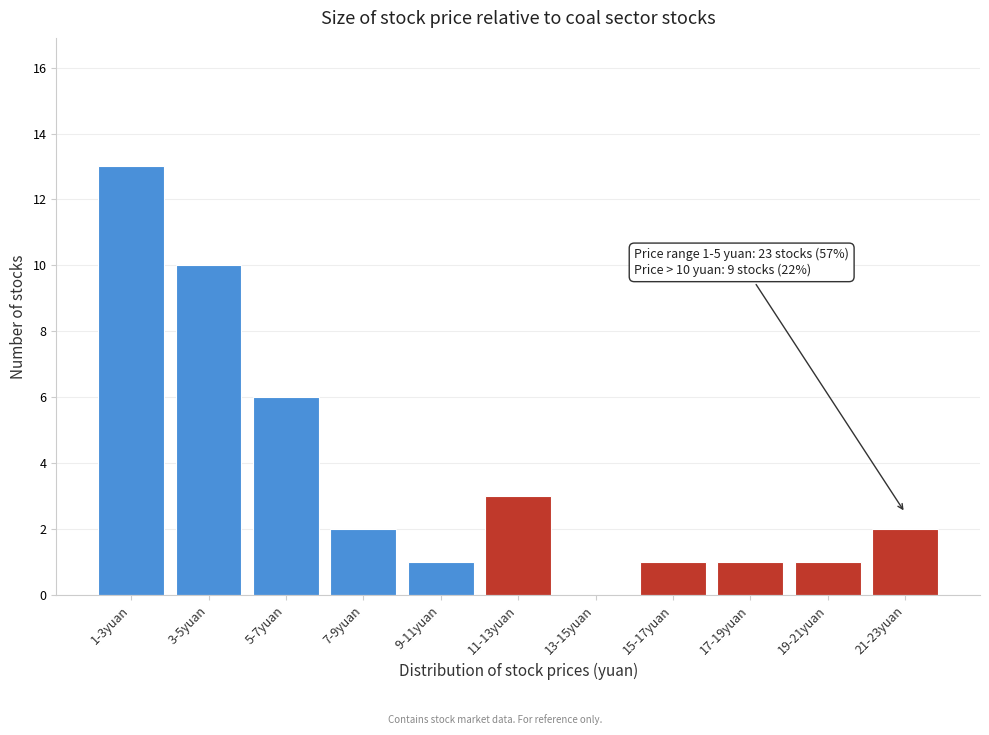

Reading left to right, extract all data points from this chart.

1-3yuan=13	3-5yuan=10	5-7yuan=6	7-9yuan=2	9-11yuan=1	11-13yuan=3	13-15yuan=0	15-17yuan=1	17-19yuan=1	19-21yuan=1	21-23yuan=2